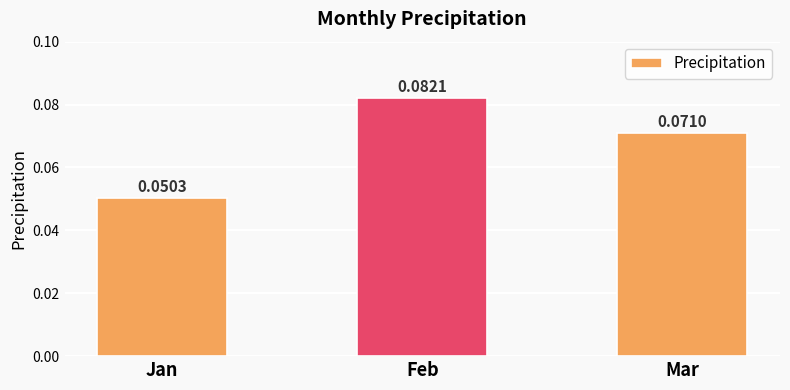

How many series are shown in this chart?

1